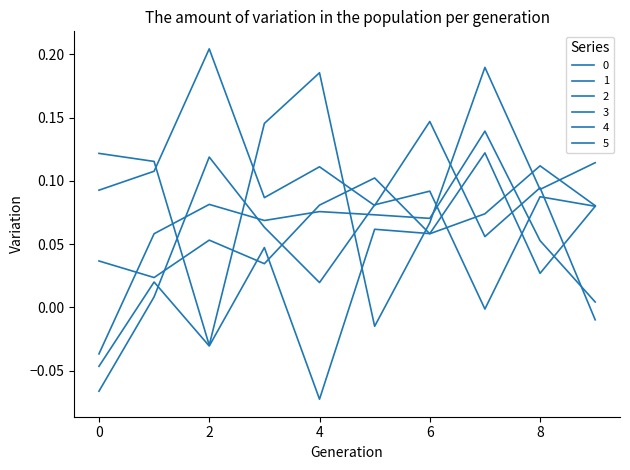

What is the difference between the maximum and second lowest values in the 4 series?

0.1